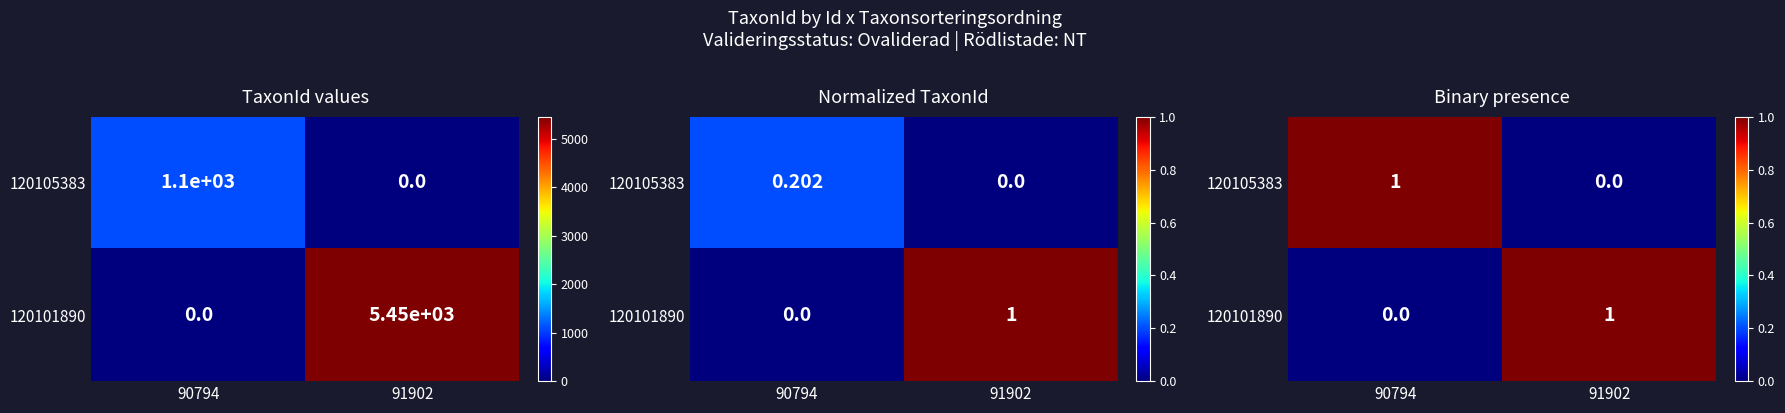

At how many categories does at least one series exceed 0?

2